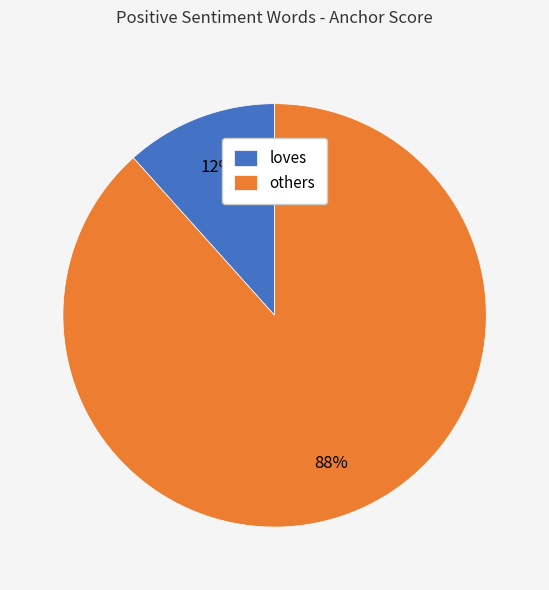

How many segments does this pie chart have?

2